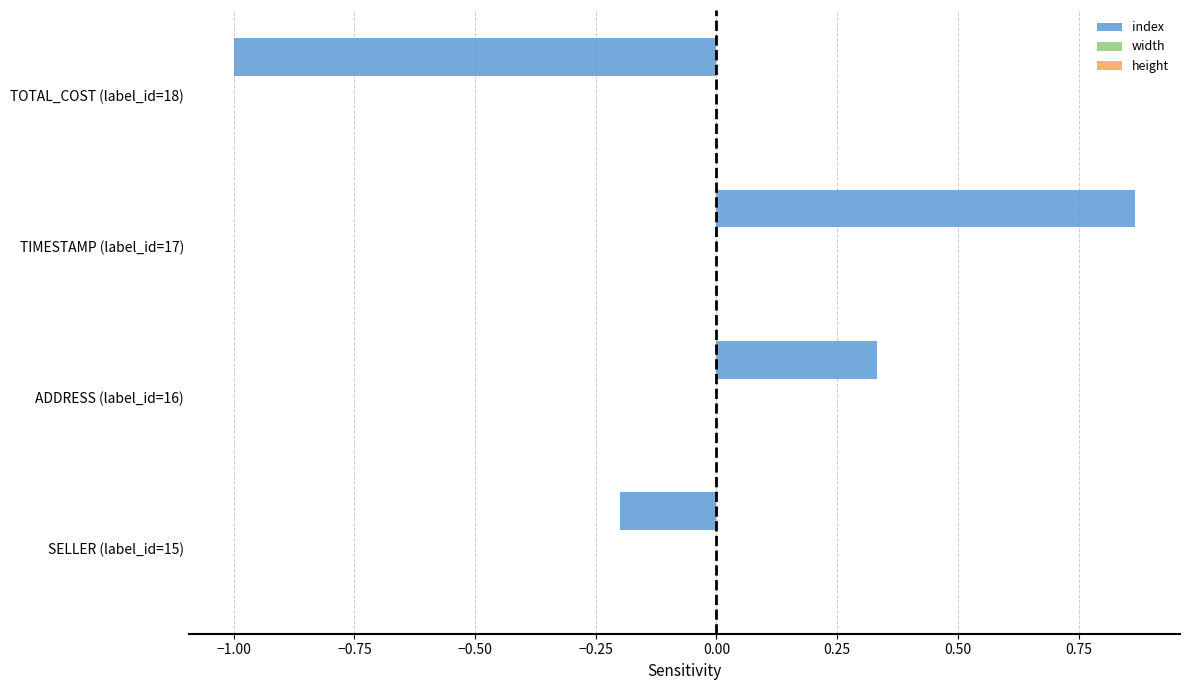

At which label is the value closest to 0?

SELLER (label_id=15)